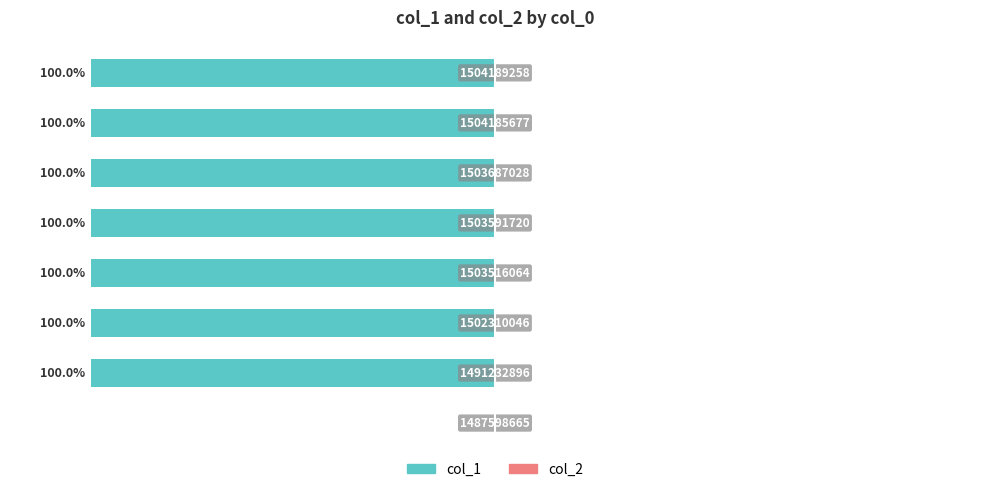

Are the bars horizontal?

Yes